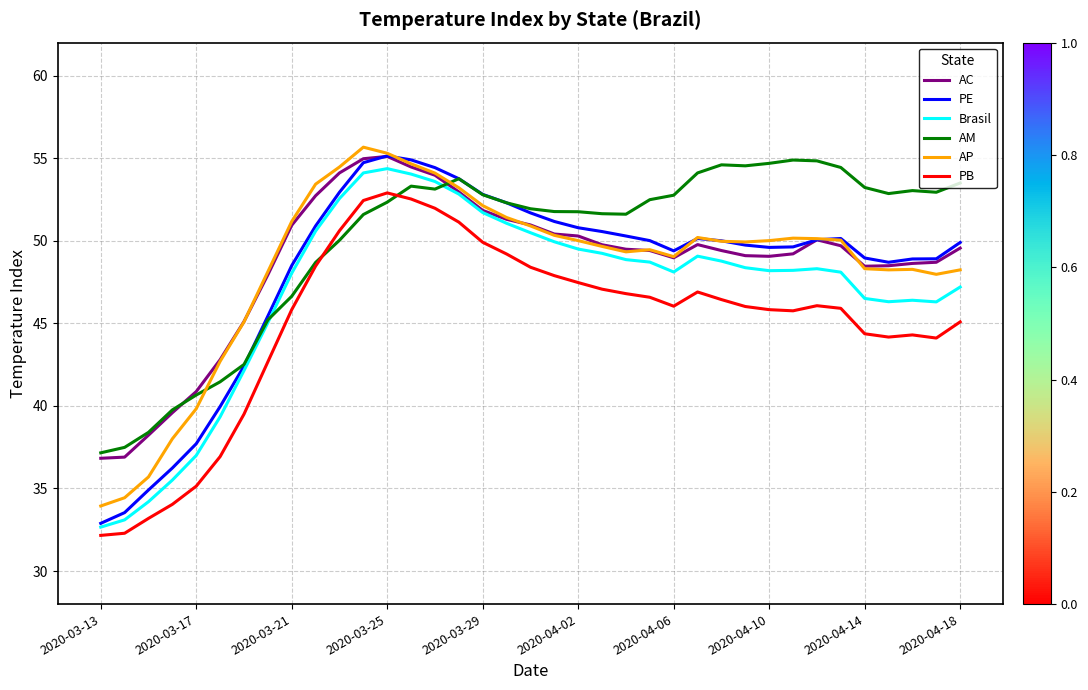

What is the minimum value for PE?

32.9